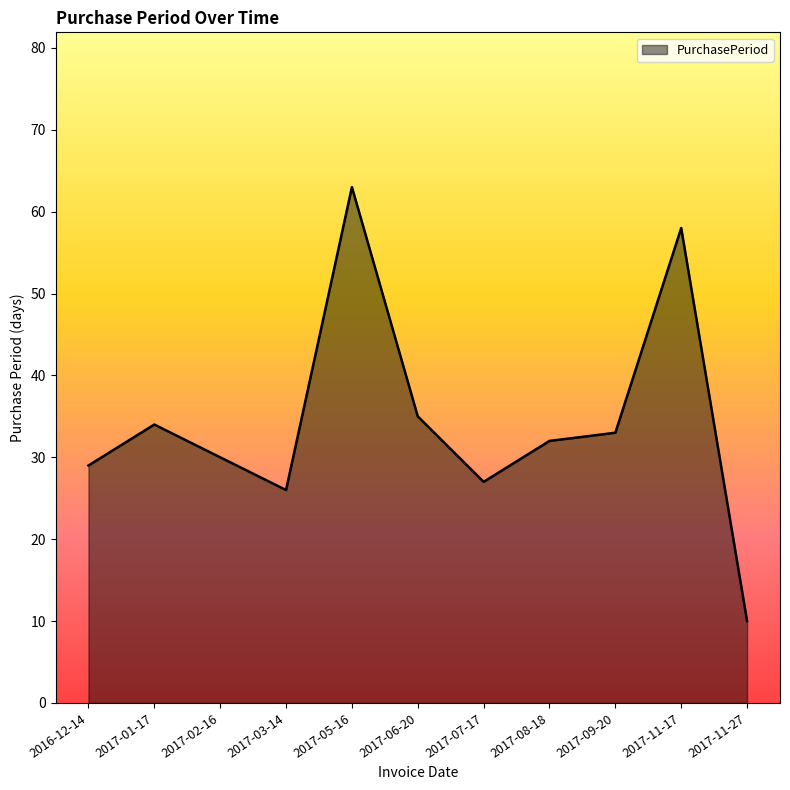

Reading left to right, list all the values displayed in this chart.

29	34	30	26	63	35	27	32	33	58	10